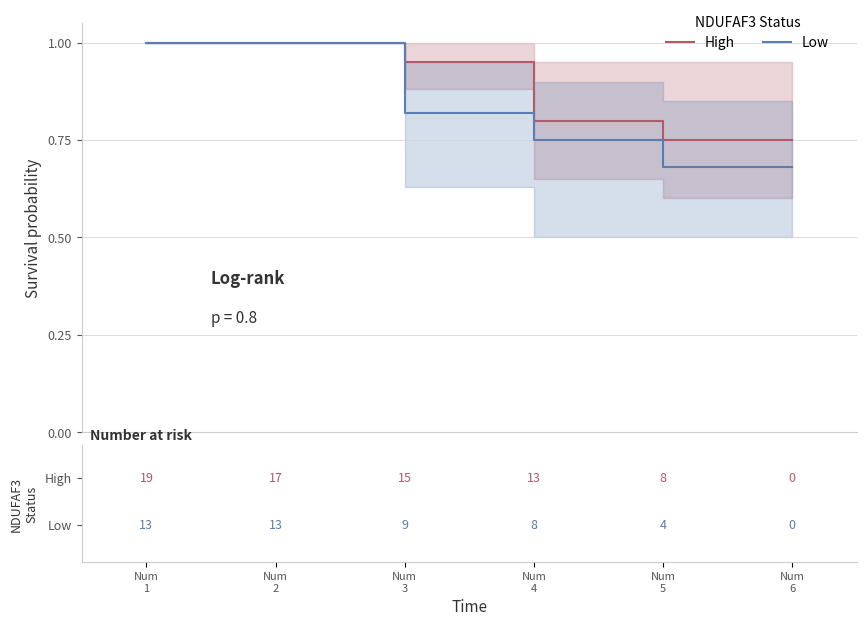

Reading left to right, what are all the values shown in this chart?

High: Num
1=1.0	Num
2=1.0	Num
3=0.9	Num
4=0.8	Num
5=0.8	Num
6=0.8
Low: Num
1=1.0	Num
2=1.0	Num
3=0.8	Num
4=0.8	Num
5=0.7	Num
6=0.7